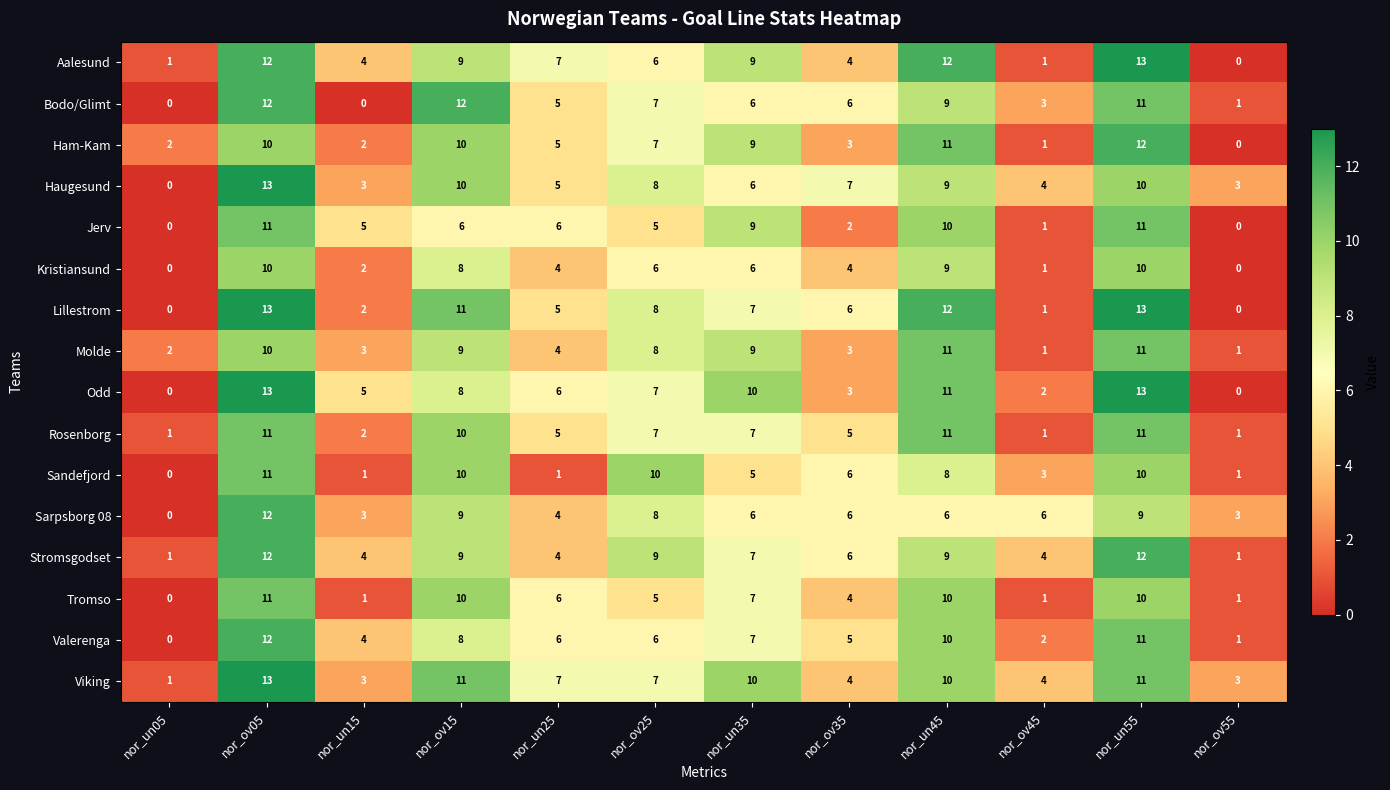

What is the difference between the maximum and second lowest values in the Lillestrom series?

13